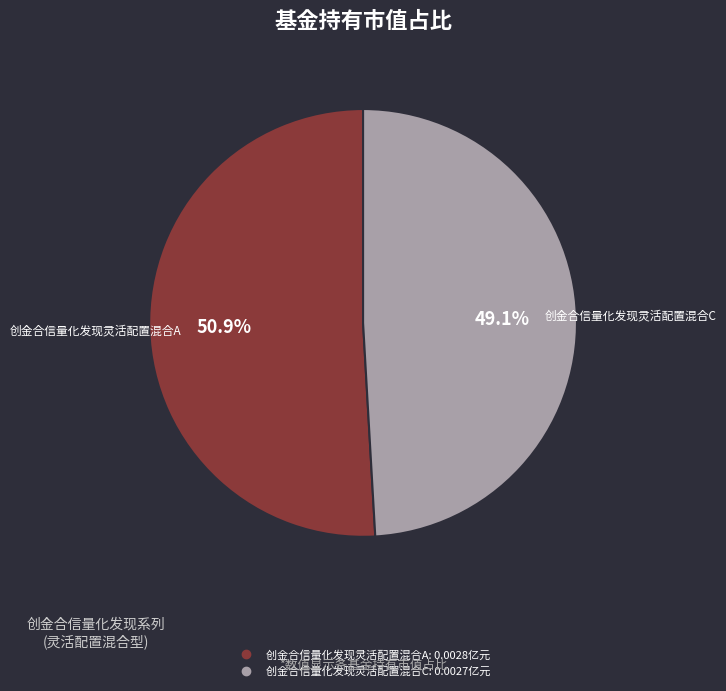

How many segments does this pie chart have?

2